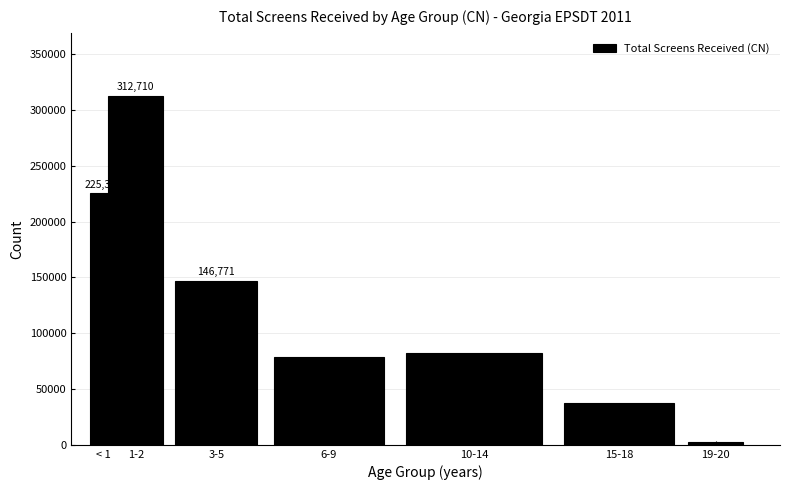

Reading left to right, extract all data points from this chart.

225314	312710	146771	78227	82289	37165	2436